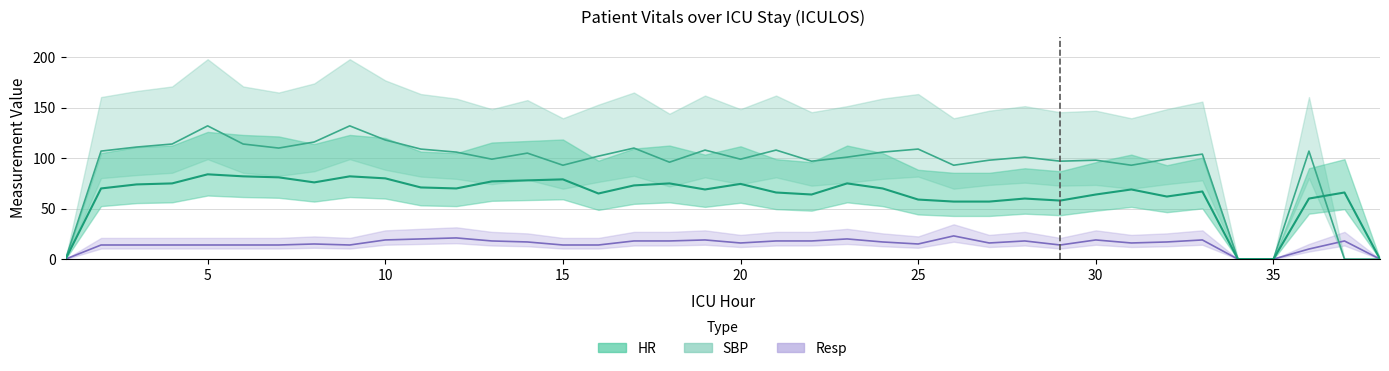

Which series changed the most between 15 and 35?

SBP